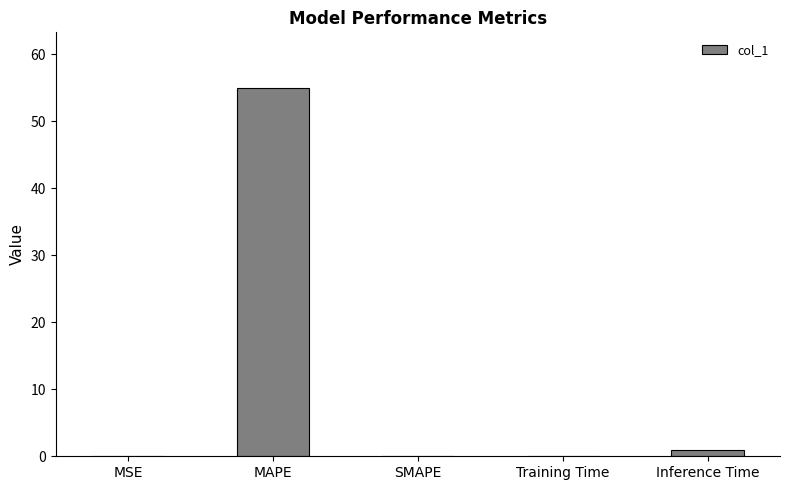

What is the sum of all values?

56.1